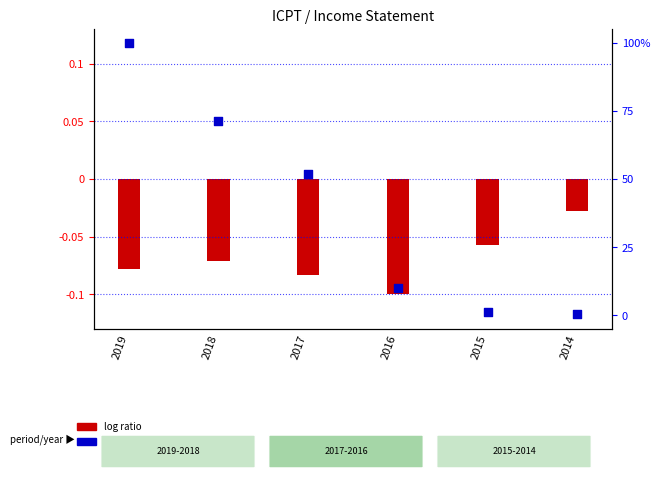

Approximately how many times larger is the value at 2019 compared to 2016?

10.1